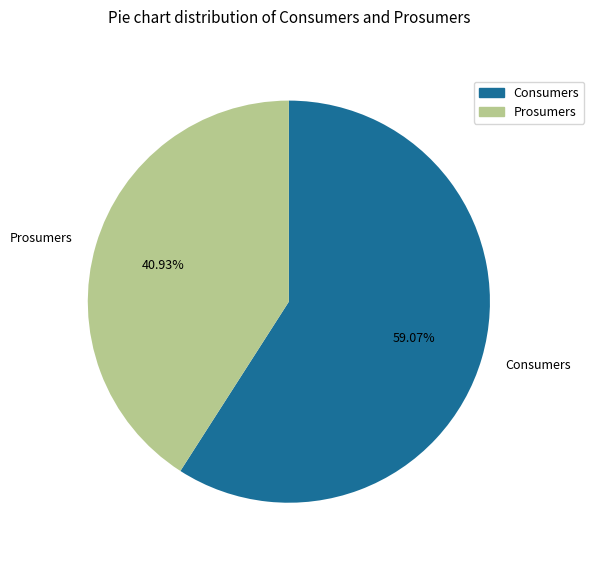

To the nearest percent, what is the difference between the Consumers and Prosumers slice percentages?

18%